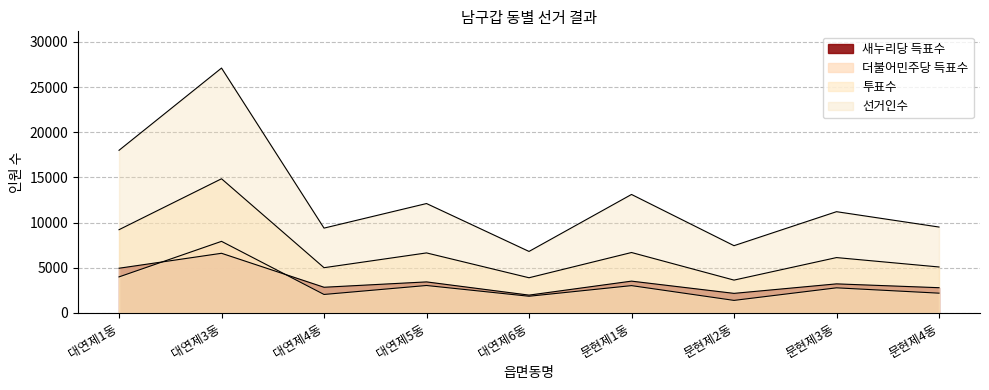

Count the number of data series in this chart.

4